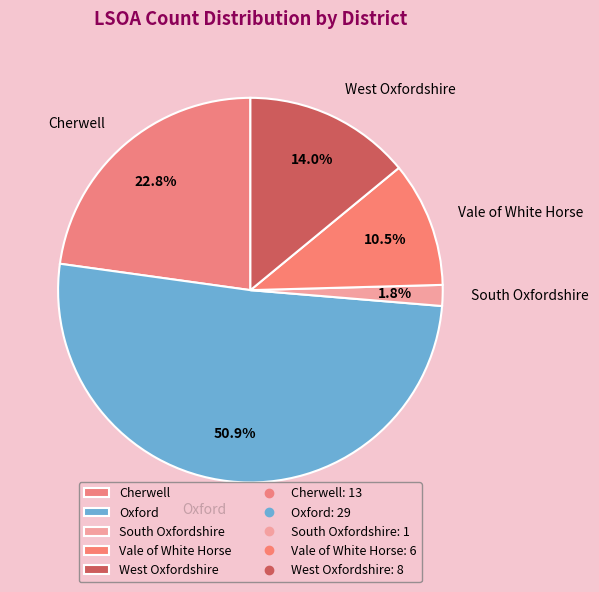

Is it true that South Oxfordshire is 2% of the pie?

True